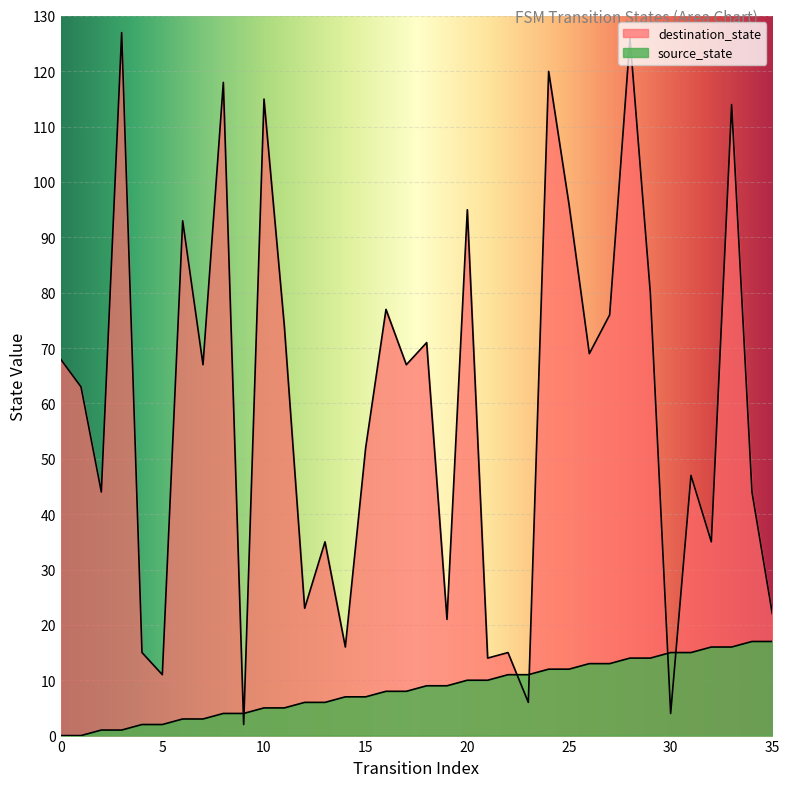

The value of destination_state at 23 is 2. True or false?

False